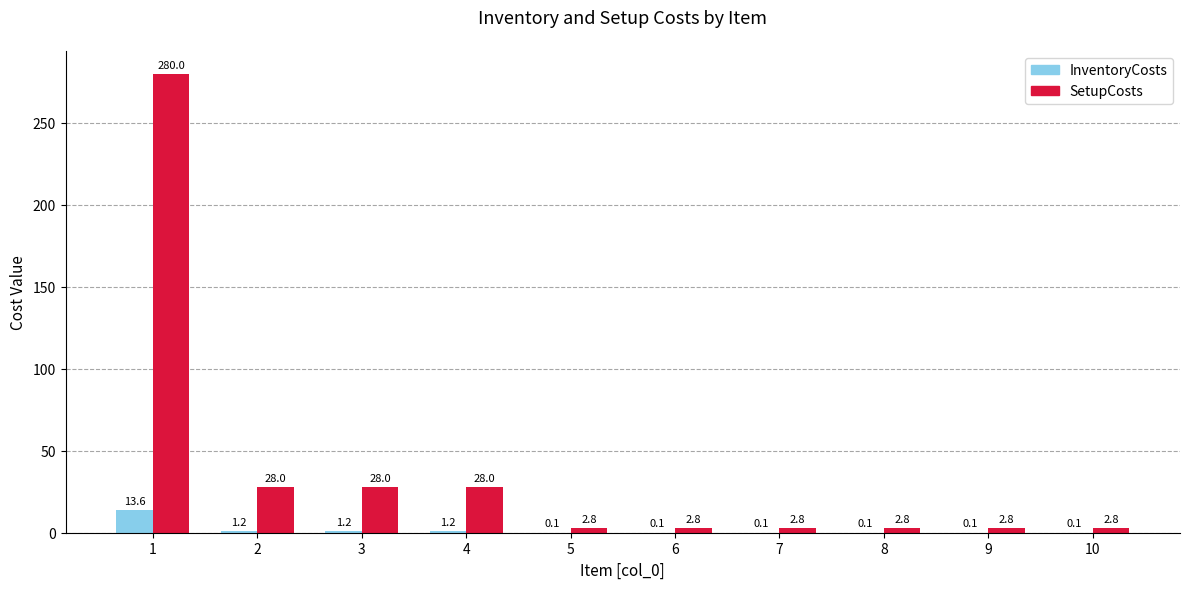

Between 3 and 8, which series saw the biggest shift?

SetupCosts